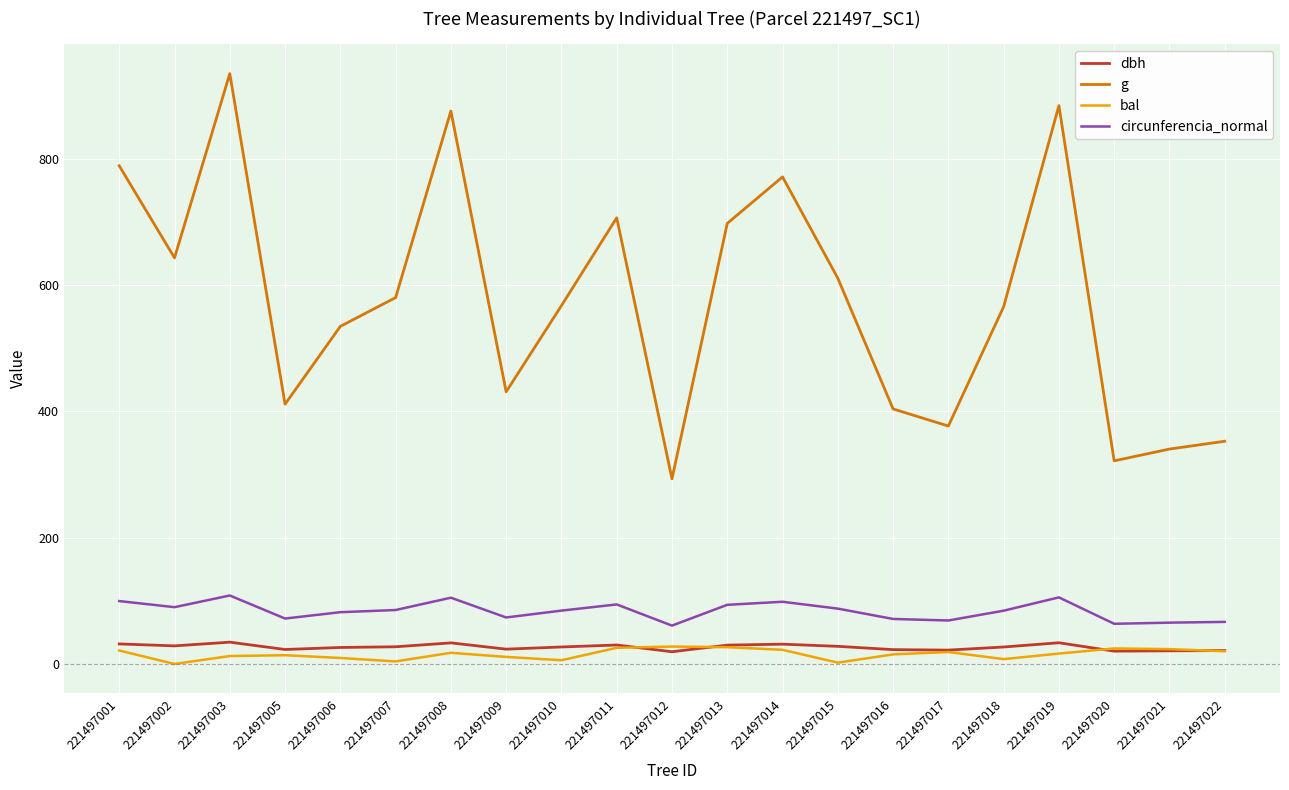

What is the highest value of the circunferencia_normal series?

108.4